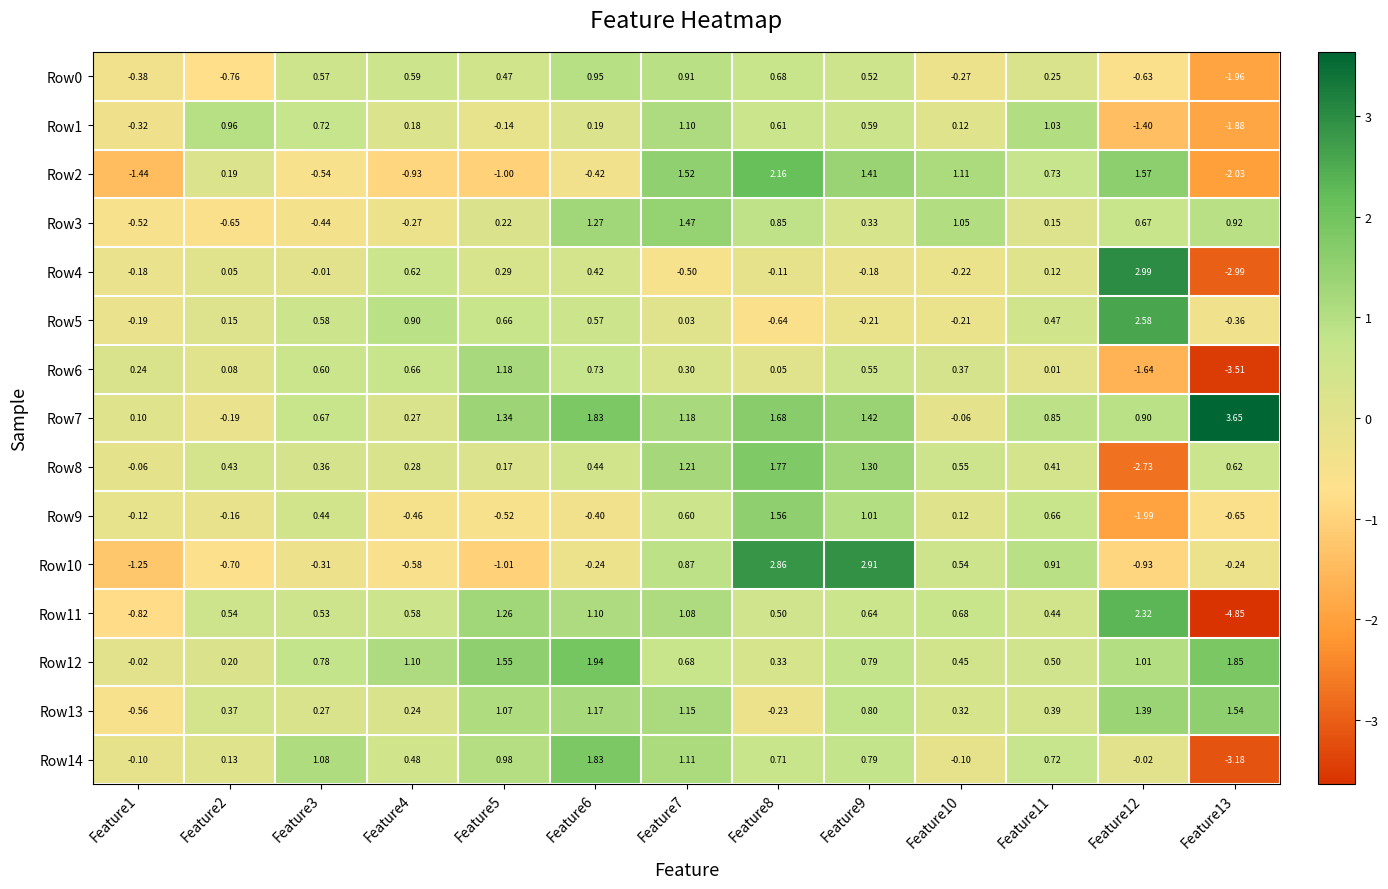

At which category is the sum across all series the highest?

Feature8